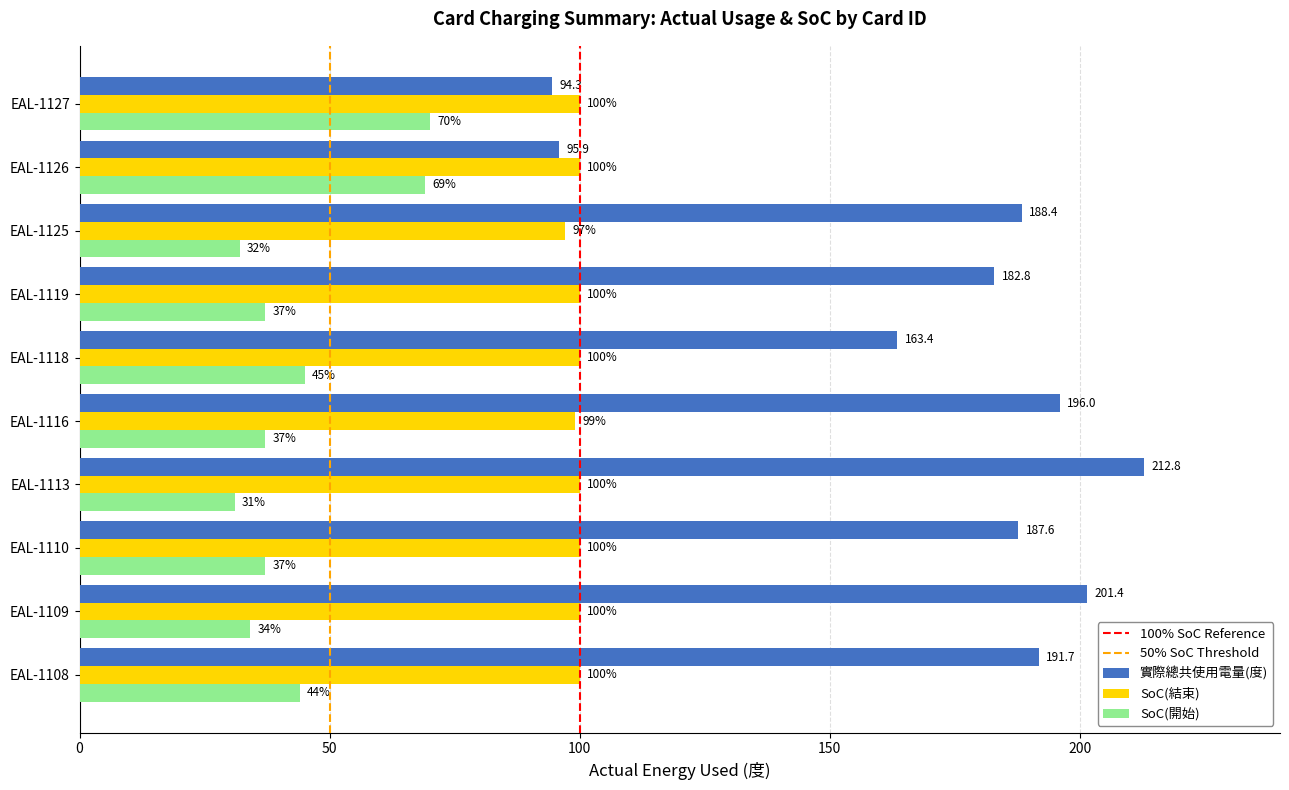

The value of SoC(結束) at EAL-1116 is 99.0. True or false?

True